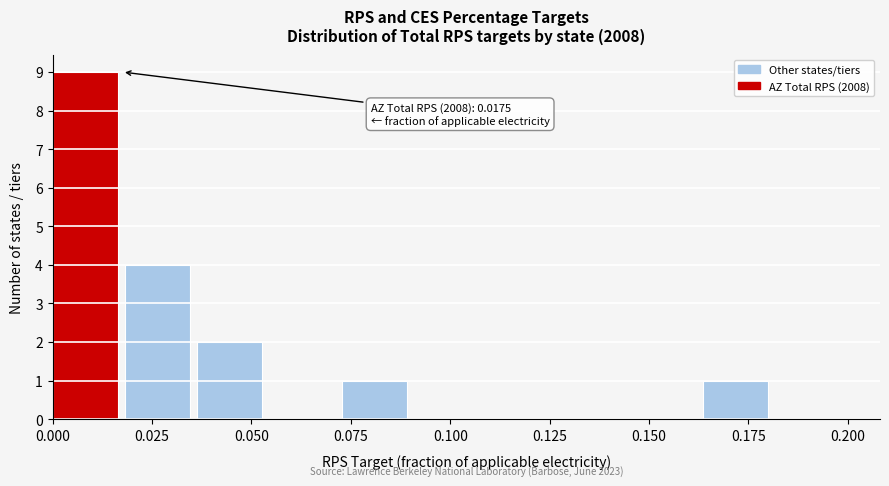

Around what value on the x-axis is the tallest bar? Give the approximate position of its centre, as read against the axis.

0.010